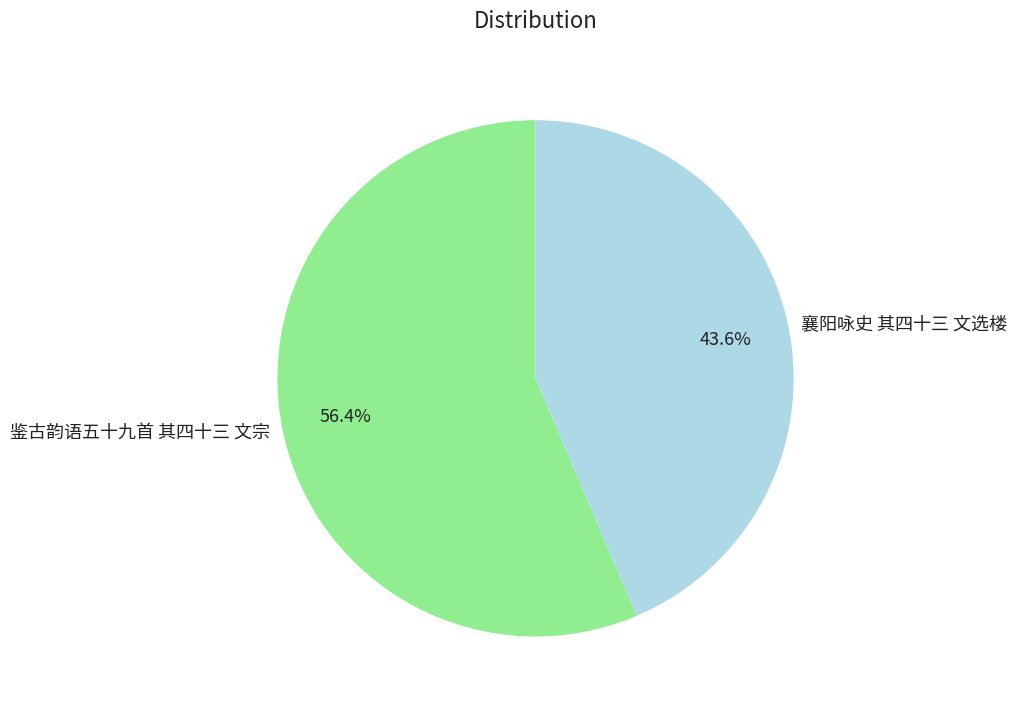

To the nearest percent, what portion does 鉴古韵语五十九首 其四十三 文宗 represent?

56%